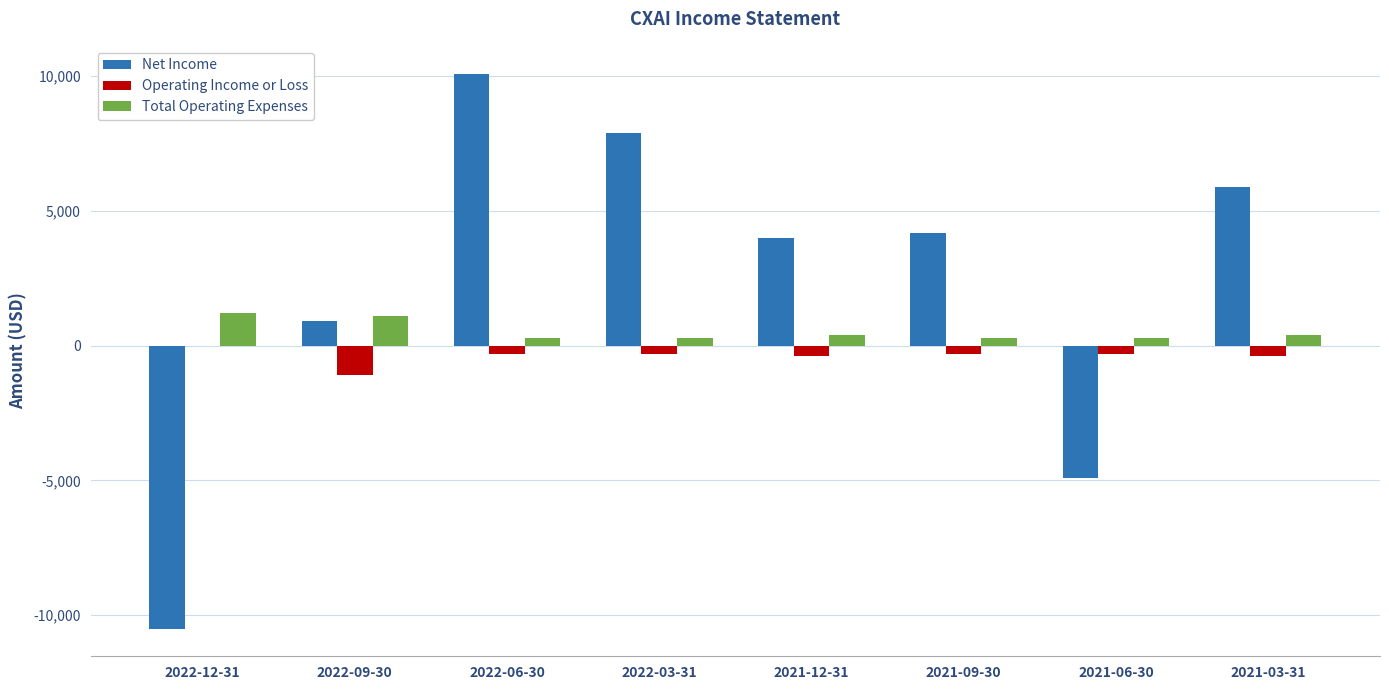

What are all the series names shown in the legend?

Net Income, Operating Income or Loss, Total Operating Expenses